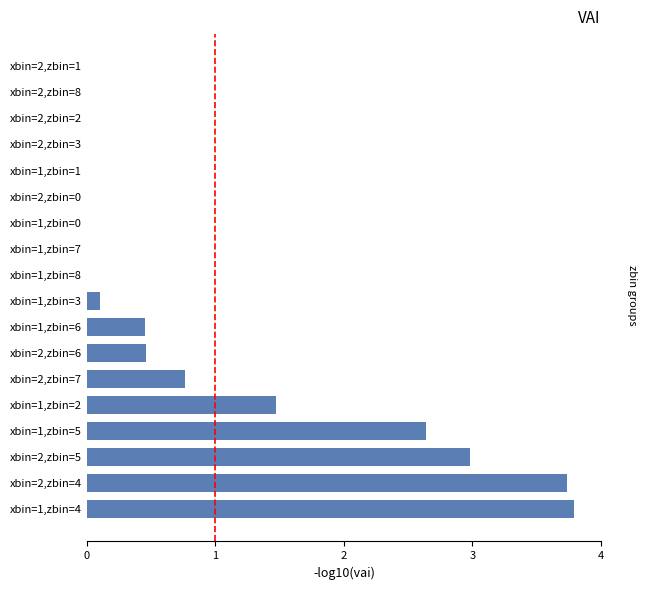

What is the sum of the values at xbin=2,zbin=8 and xbin=2,zbin=7?

0.8